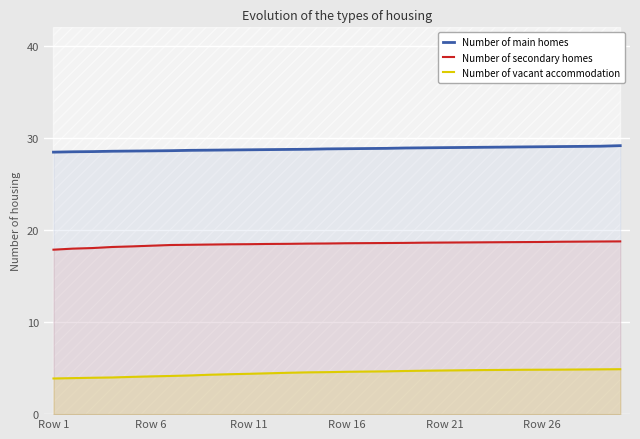

Is it true that Number of main homes equals 42.2 at 22?

False